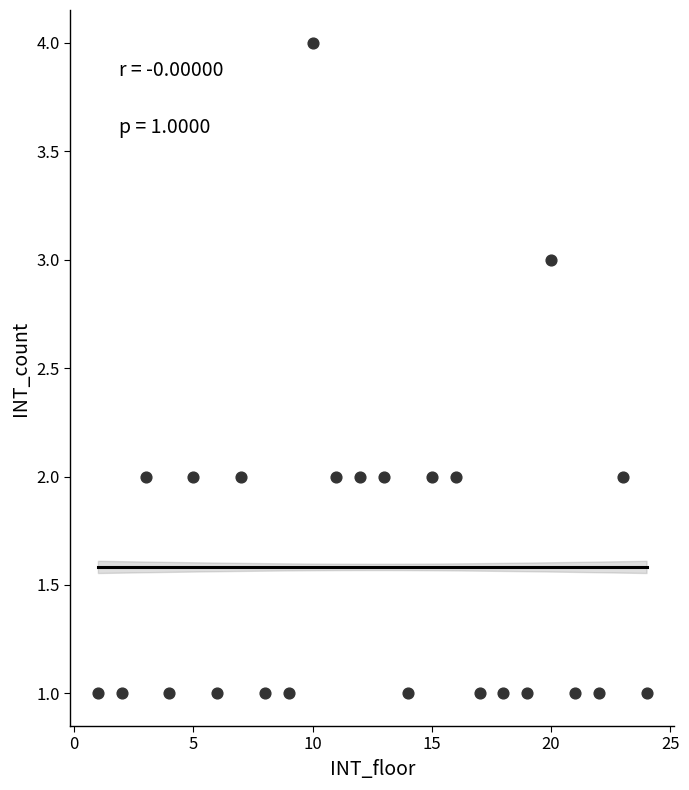

What is the range of Y values (max minus min)?

3